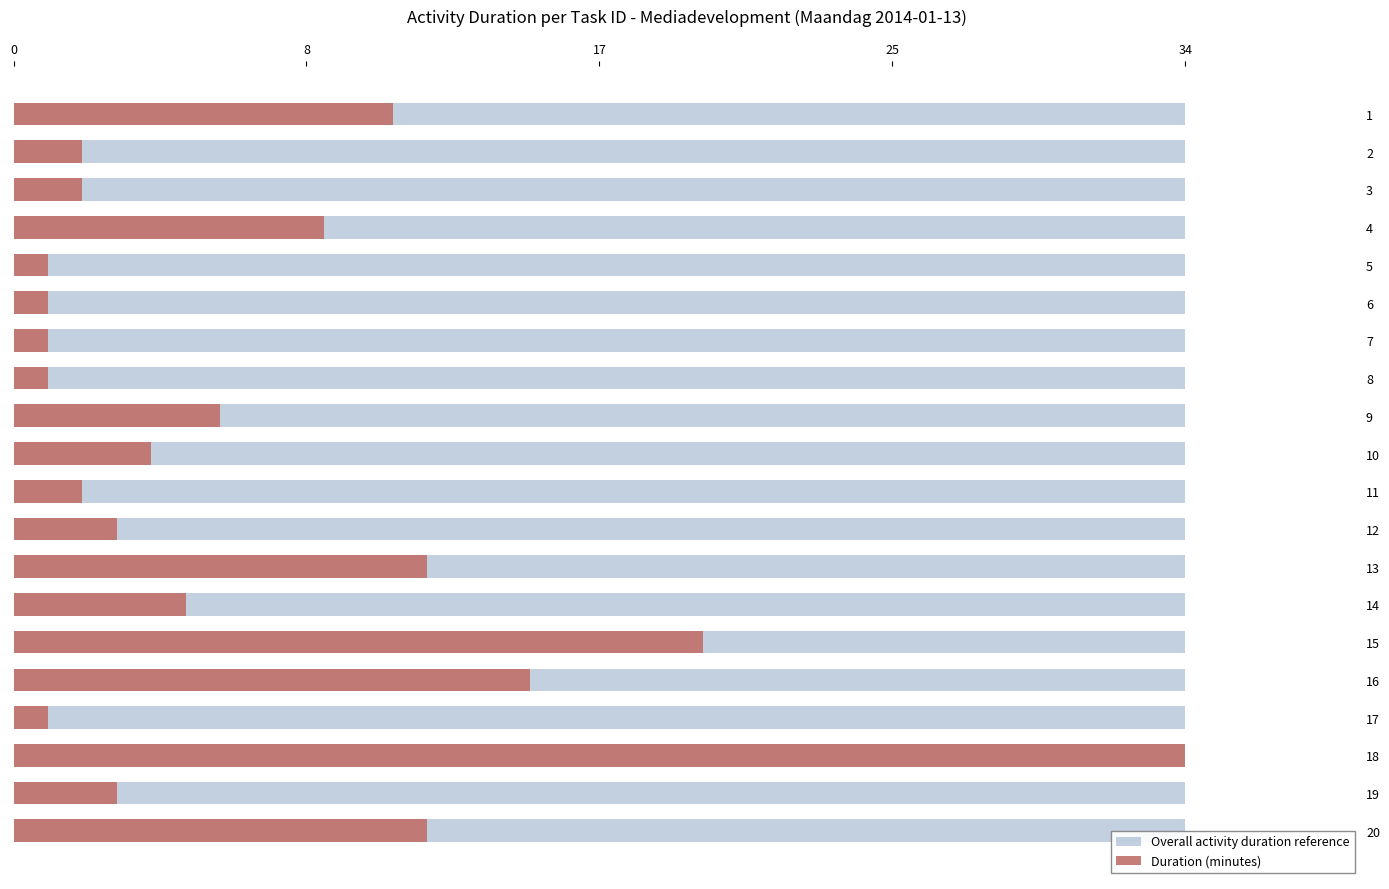

How many bars are there in each group?

2